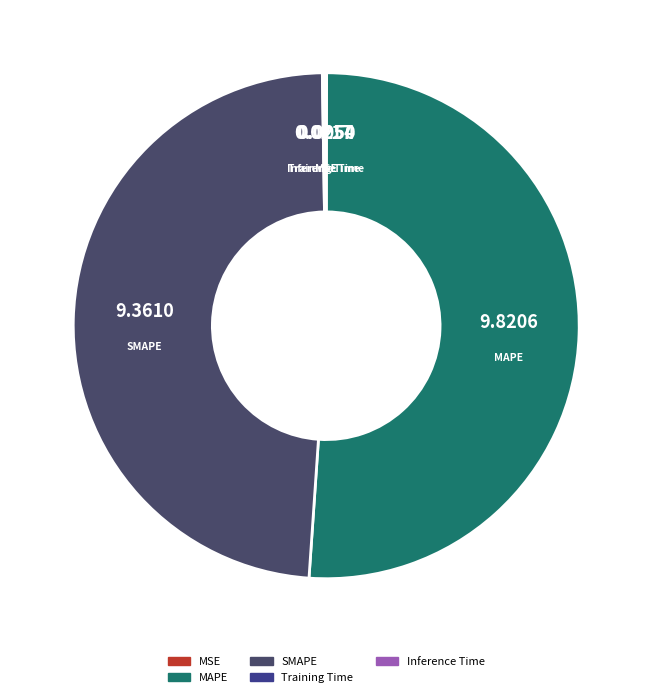

True or false: MAPE accounts for 51% of the total.

True